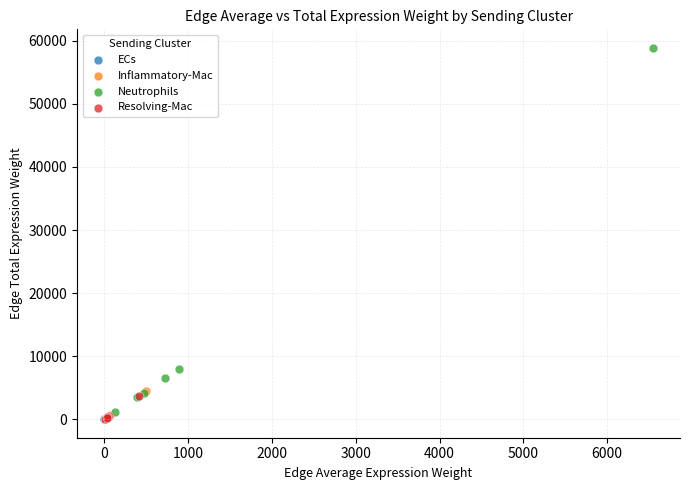

Which series reaches the maximum Y coordinate?

Neutrophils